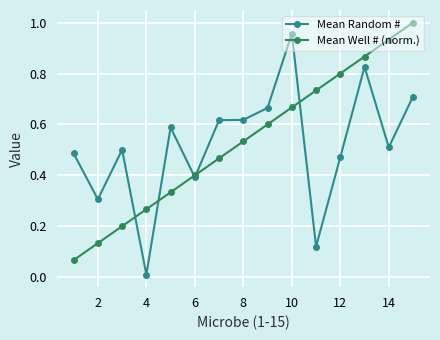

How many distinct data groups are displayed?

2